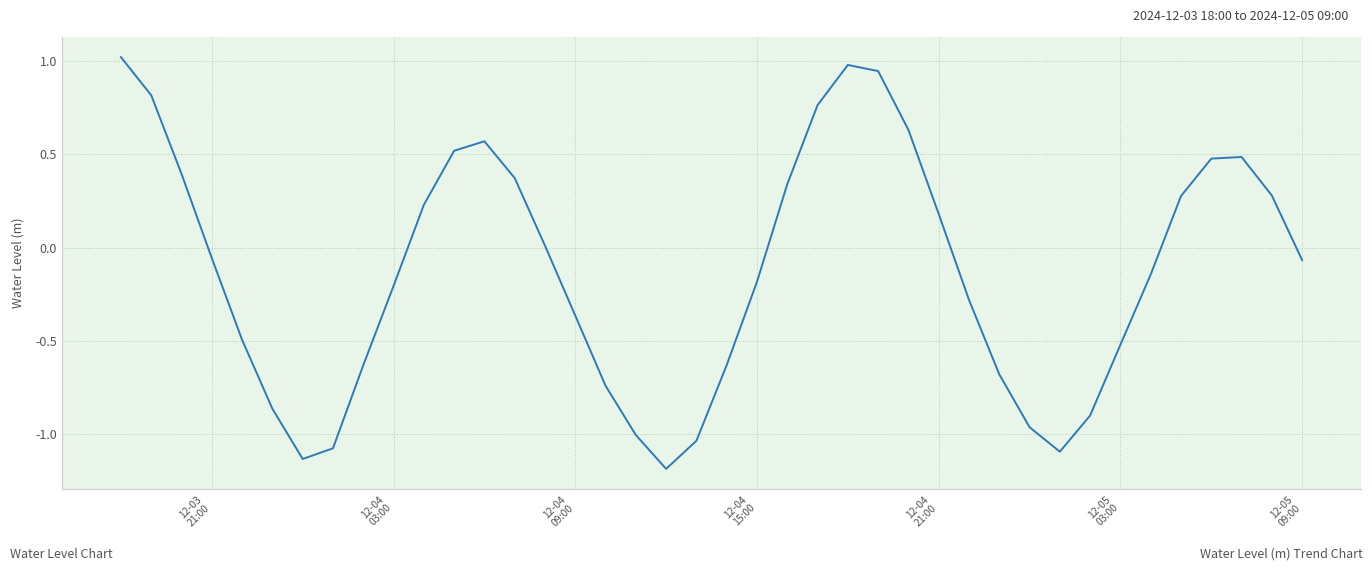

What is the minimum value shown in the chart?

-1.2